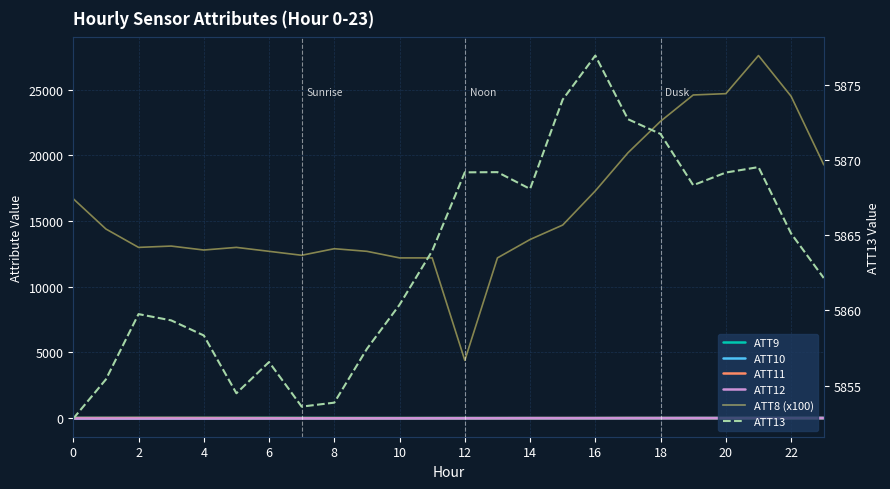

Reading left to right, list all the values displayed in this chart.

ATT9: 23.5	22.4	22.1	21.9	20.8	22.5	23.2	19.2	16.1	14.2	10.8	12.6	11.8	8.9	7.8	5.8	7.8	12.4	10.0	9.5	8.1	9.7	10.6	9.9
ATT10: -28.9	-27.6	-25.8	-25.5	-24.0	-18.5	-14.2	-10.9	-8.9	-10.1	-12.3	-9.8	-7.6	-3.6	-1.7	-2.7	-1.4	-1.0	1.8	5.2	5.1	7.4	9.0	10.4
ATT11: 15.6	17.3	18.8	18.5	17.1	14.1	10.4	8.0	5.9	5.1	6.3	7.5	7.3	6.4	7.3	8.1	7.9	11.6	9.6	9.4	7.9	10.0	9.7	9.2
ATT12: -20.1	-21.2	-20.9	-19.9	-20.3	-17.0	-16.3	-15.2	-13.9	-11.3	-7.1	-4.5	-2.3	0.4	2.9	2.9	3.5	3.7	5.0	5.8	6.6	8.6	9.7	10.8
ATT8 (x100): 16700.0	14400.0	13000.0	13100.0	12800.0	13000.0	12700.0	12400.0	12900.0	12700.0	12200.0	12200.0	4400.0	12200.0	13600.0	14700.0	17300.0	20200.0	22600.0	24600.0	24700.0	27600.0	24500.0	19300.0
ATT13: 5852.8	5855.4	5859.8	5859.3	5858.3	5854.5	5856.6	5853.6	5853.9	5857.4	5860.4	5864.0	5869.2	5869.2	5868.1	5874.0	5877.0	5872.7	5871.8	5868.3	5869.2	5869.5	5865.1	5862.2